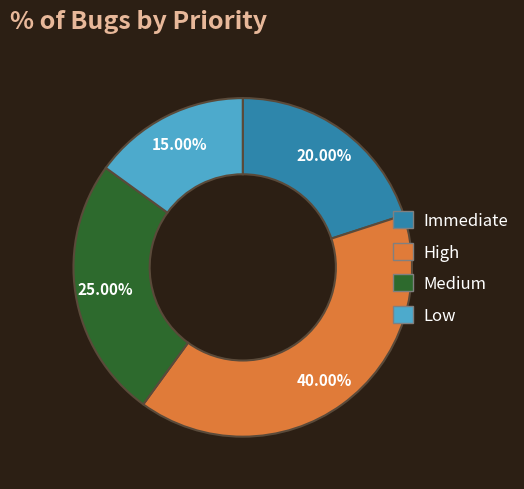

Combined, what portion of the pie is High and Immediate?

60.0%